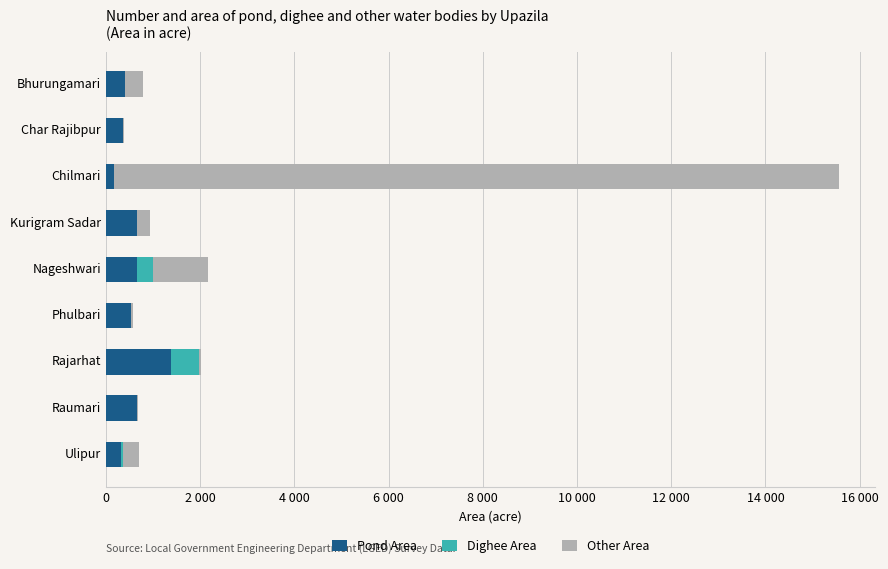

Rank the series by their maximum value, from lowest to highest.

Dighee Area, Pond Area, Other Area